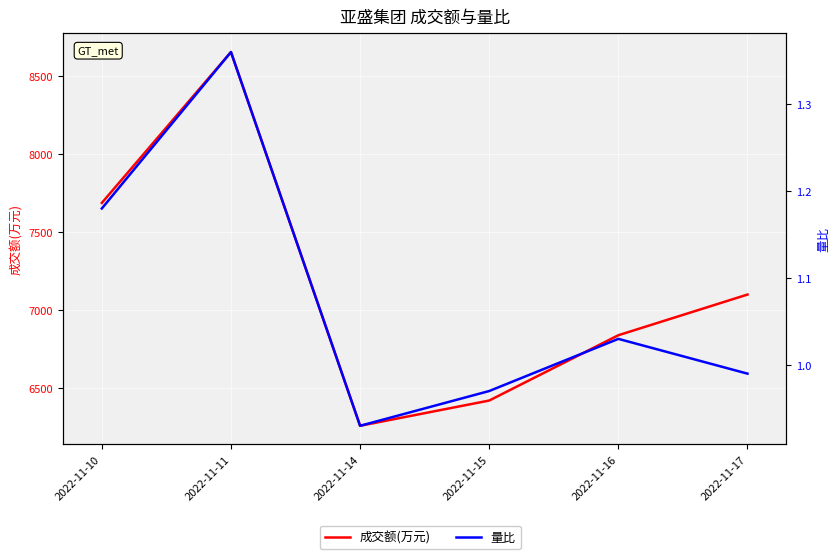

How many distinct data groups are displayed?

2